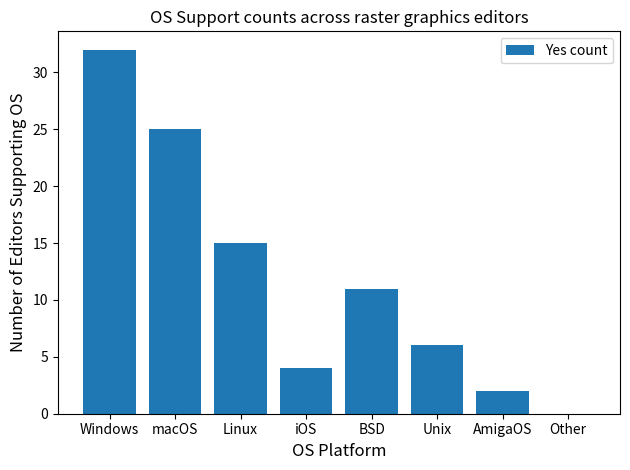

How many series are shown in this chart?

1